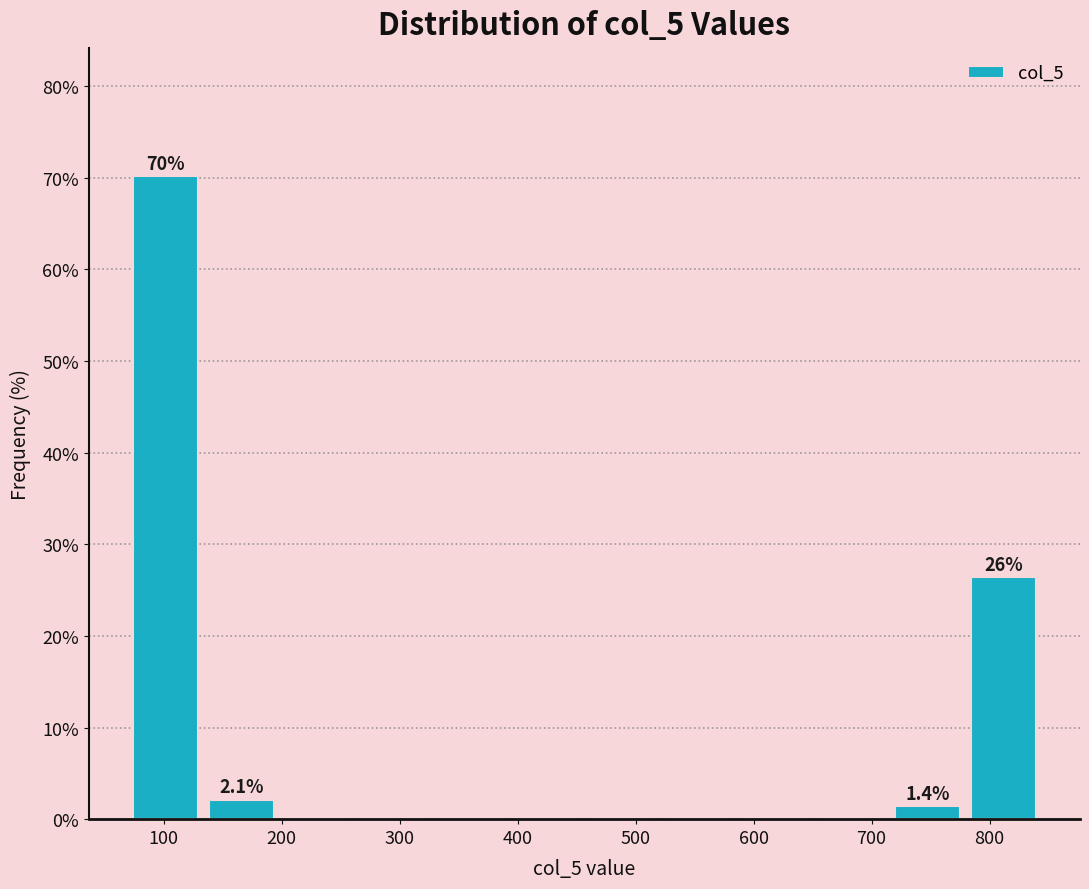

Over which range of the x-axis is the bar tallest?

70 to 130